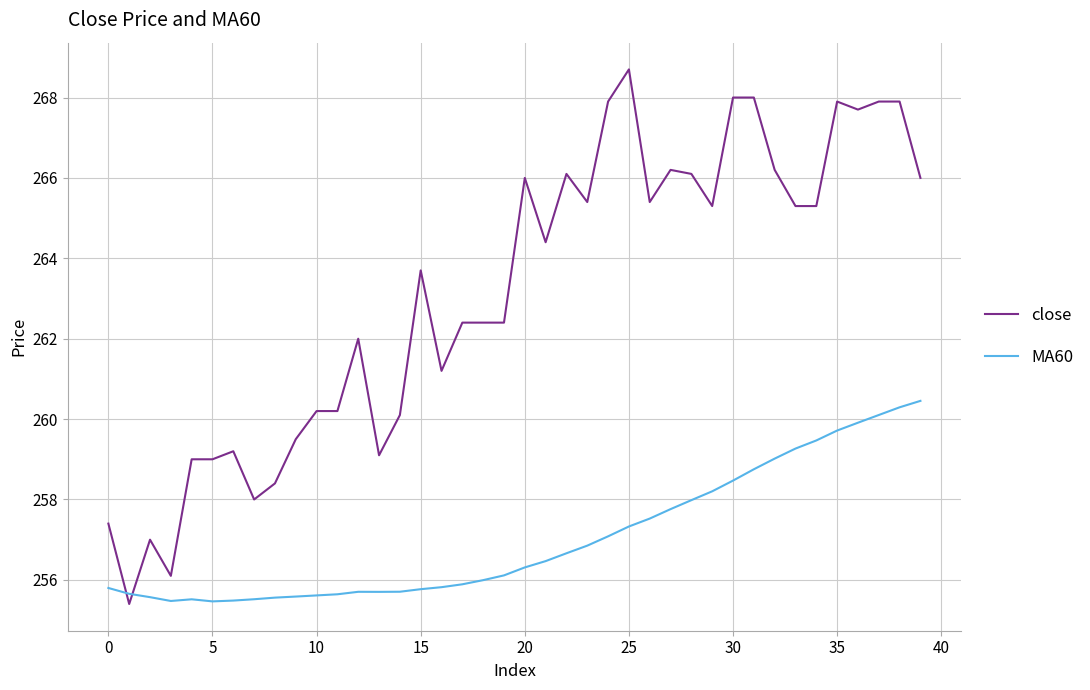

What is the minimum value shown in the chart?

255.4